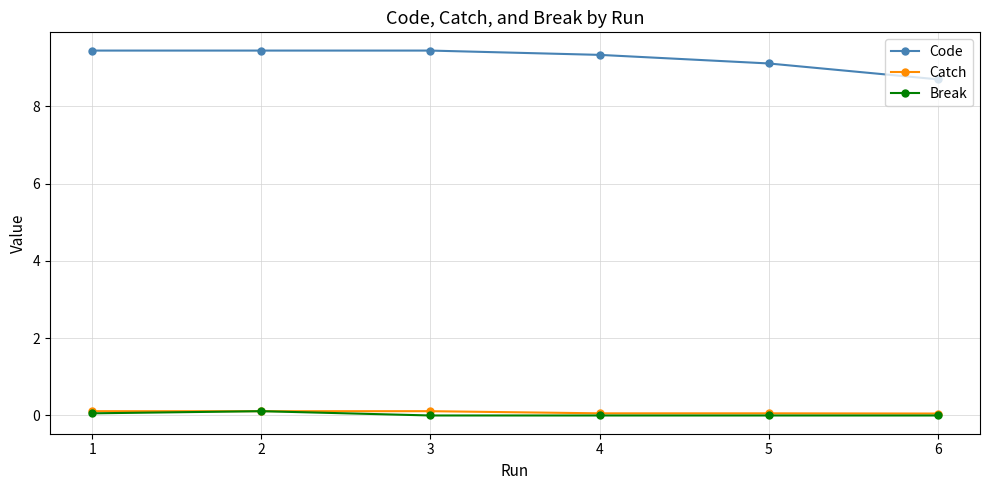

True or false: Code has a value of 4.3 at 2.

False